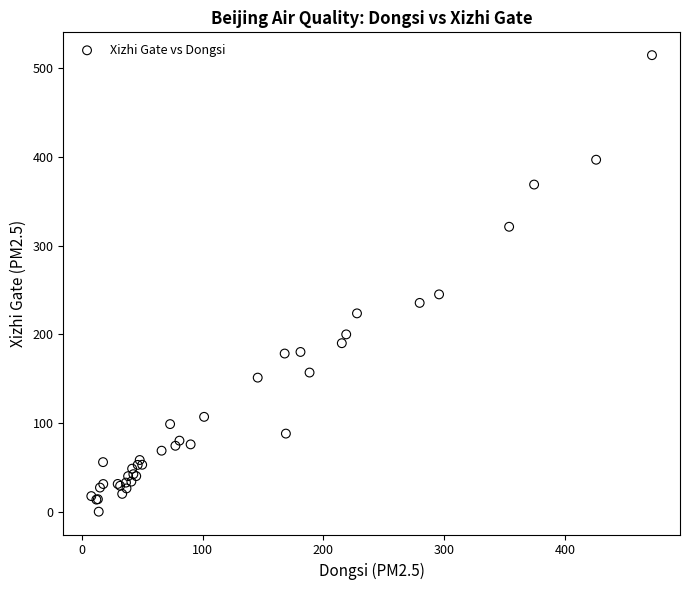

What Y value in the scatter plot is closest to 257?

245.2